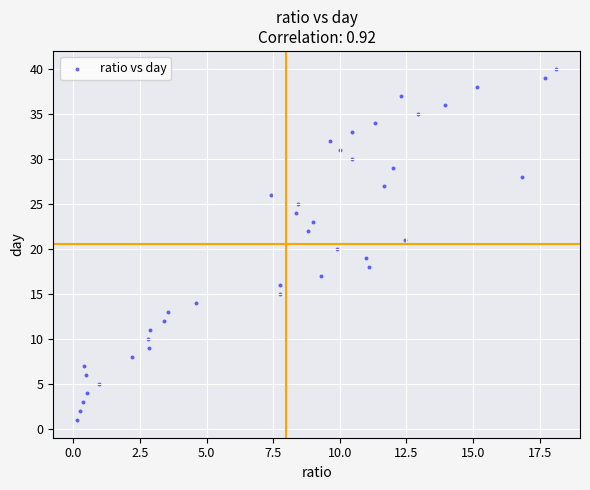

What is the range of Y values (max minus min)?

39